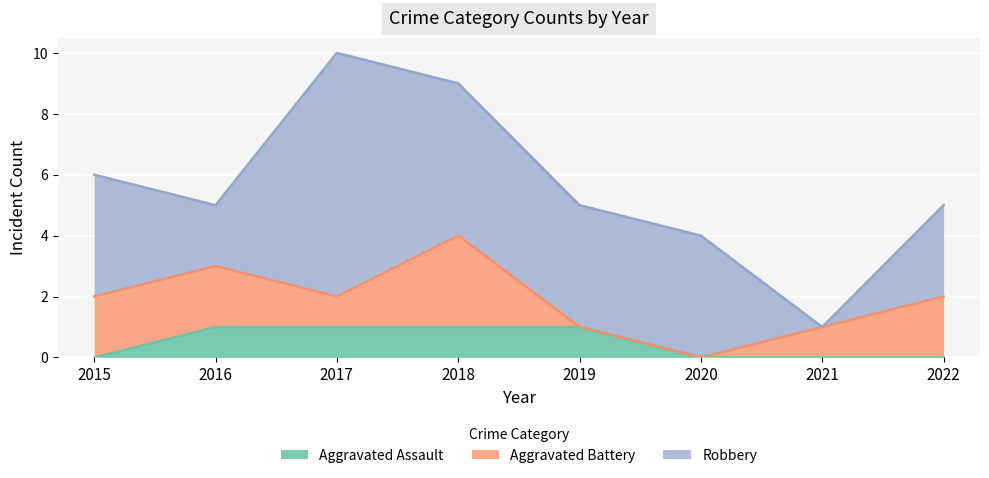

What is the value of the Aggravated Battery point at the 3rd from the left?

1